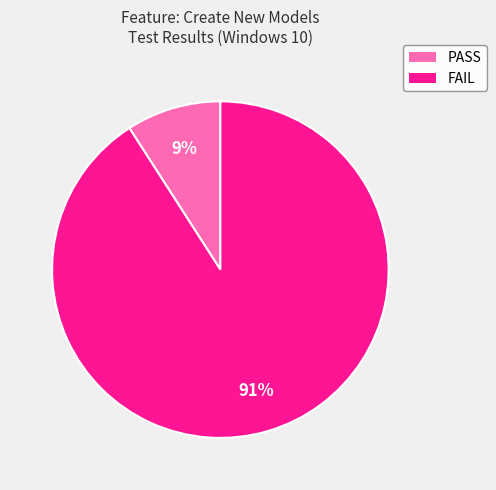

The PASS slice represents 1% of the pie. True or false?

False